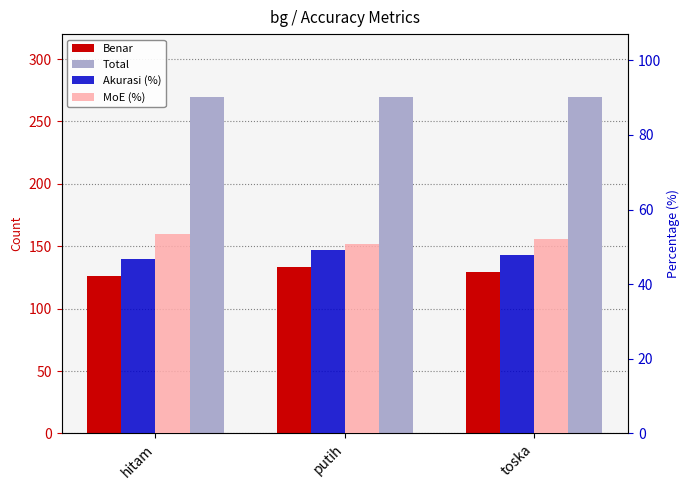

What is the value of the Akurasi (%) bar at the 1st from the left?

46.7